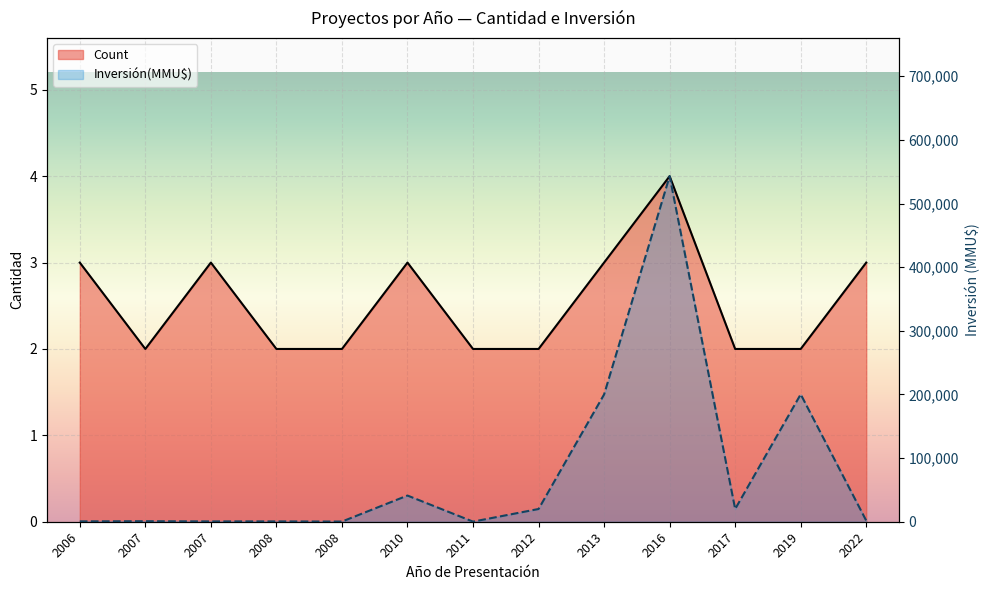

What is the minimum value for Inversión(MMU$)?

177